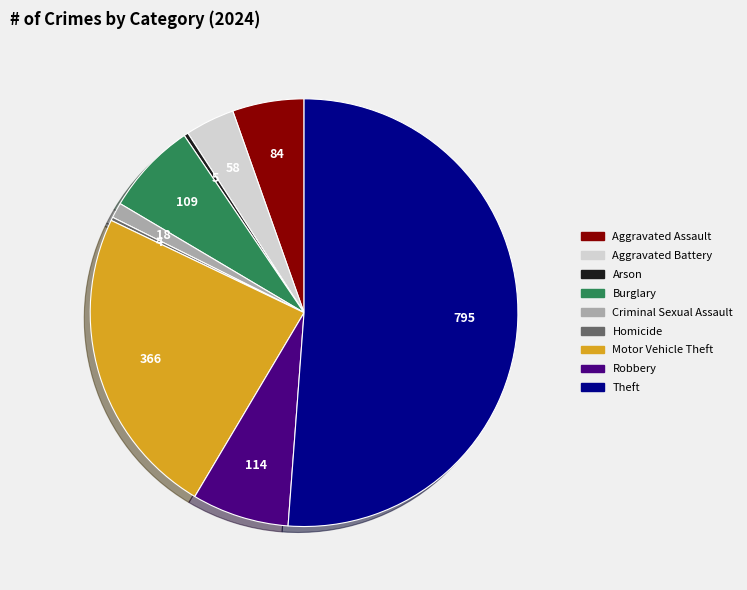

Which slice is the largest?

Theft